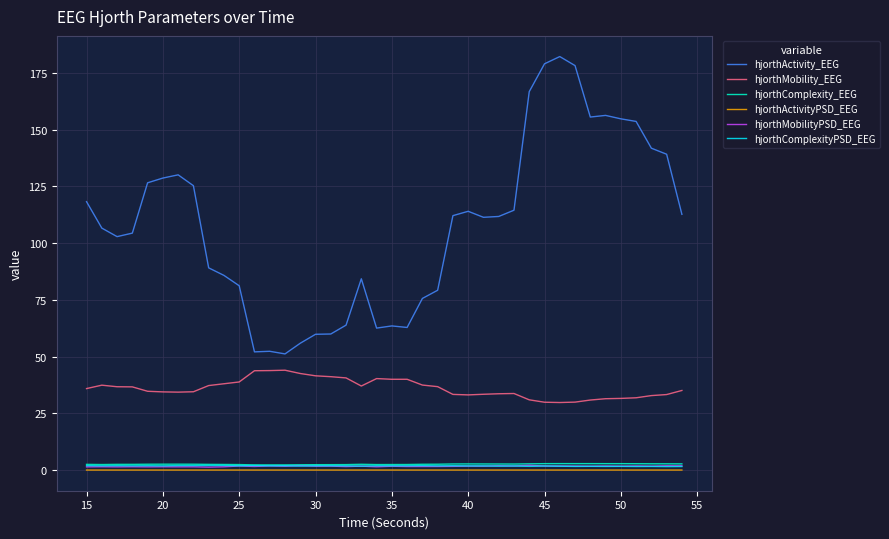

Which series has the largest range (max minus min)?

hjorthActivity_EEG